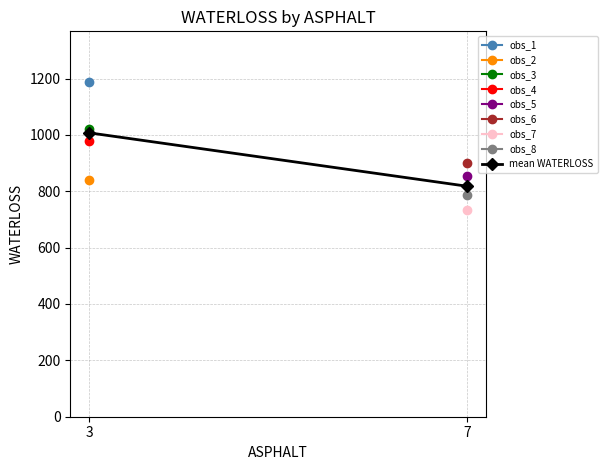

Rank the categories by value from lowest to highest.

7, 3